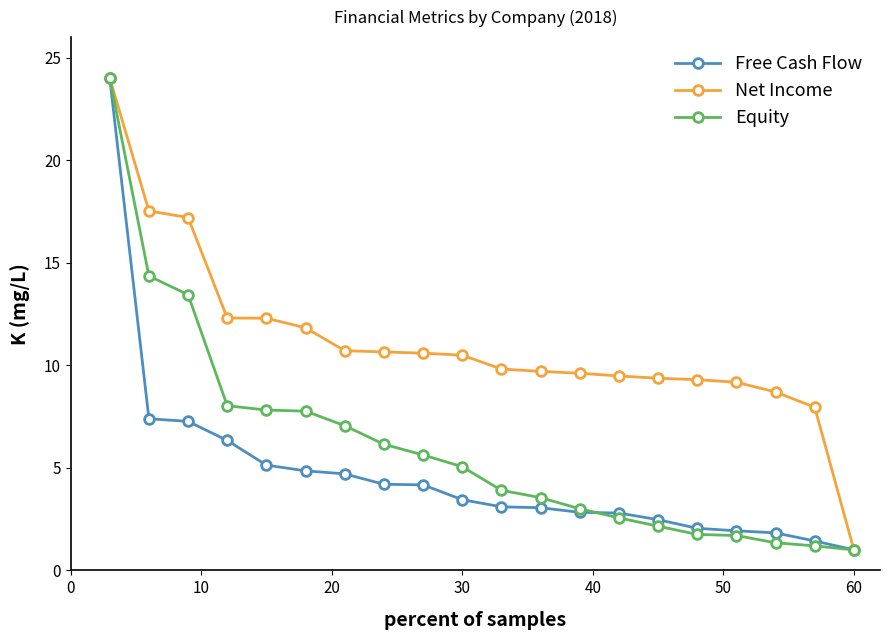

At how many categories does at least one series exceed 16?

3